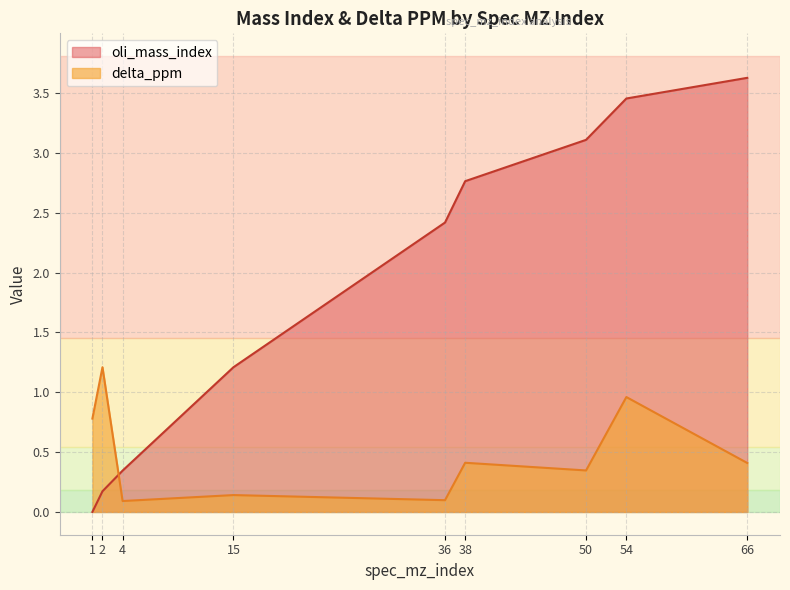

The value of oli_mass_index at 15 is 1.8. True or false?

False